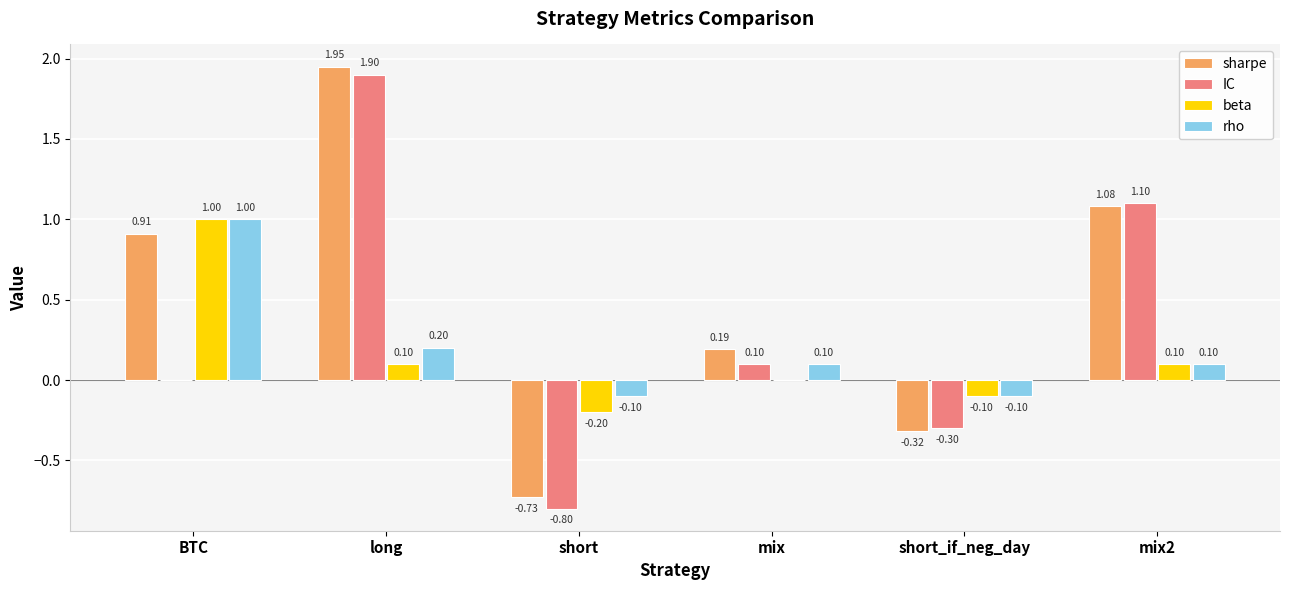

What are all the series names shown in the legend?

sharpe, IC, beta, rho